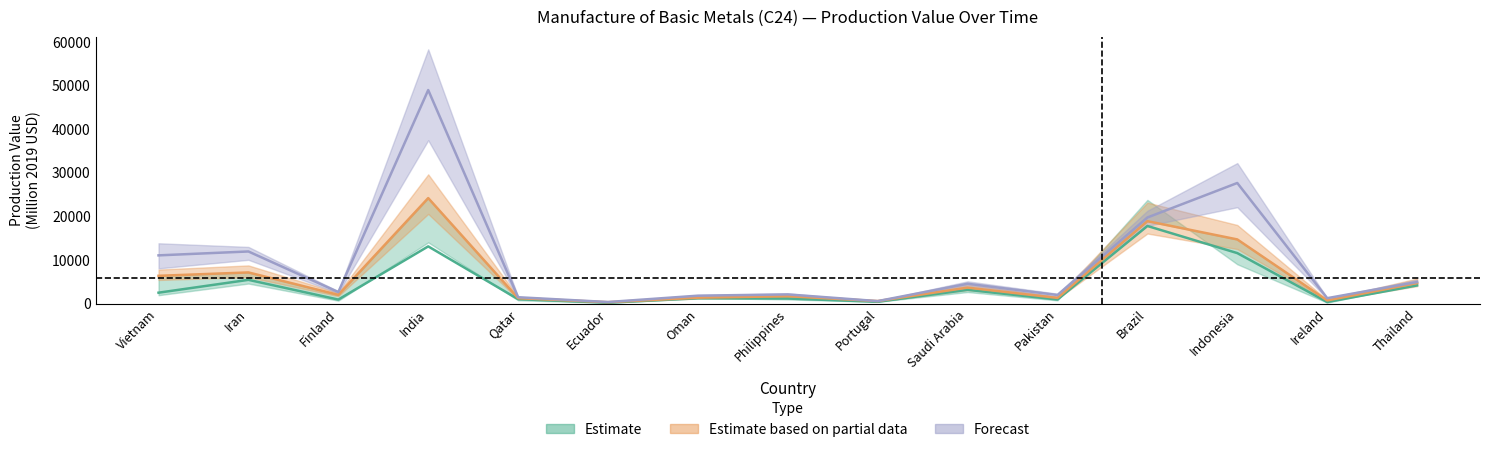

Reading left to right, extract all data points from this chart.

value_2015: Vietnam=2498.5	Iran=5443.4	Finland=922.8	India=13115.6	Qatar=1015.0	Ecuador=207.2	Oman=1214.3	Philippines=1158.5	Portugal=415.1	Saudi Arabia=3158.5	Pakistan=938.5	Brazil=17796.0	Indonesia=11577.5	Ireland=362.2	Thailand=4163.0
value_2021: Vietnam=6368.1	Iran=7144.3	Finland=2004.1	India=24191.7	Qatar=1242.2	Ecuador=321.3	Oman=1353.2	Philippines=1689.4	Portugal=578.3	Saudi Arabia=3666.8	Pakistan=1300.1	Brazil=18902.2	Indonesia=14713.1	Ireland=721.7	Thailand=4698.8
value_2026: Vietnam=11057.1	Iran=11951.3	Finland=2646.7	India=48964.3	Qatar=1455.3	Ecuador=359.8	Oman=1814.8	Philippines=2105.5	Portugal=570.3	Saudi Arabia=4551.7	Pakistan=1969.5	Brazil=19739.1	Indonesia=27653.0	Ireland=1241.2	Thailand=4948.9